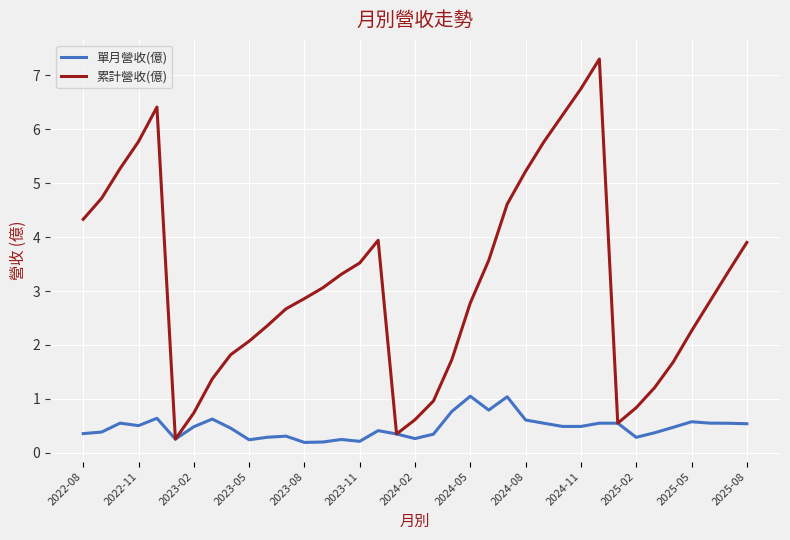

Rank the series by their average value, from lowest to highest.

單月營收(億), 累計營收(億)